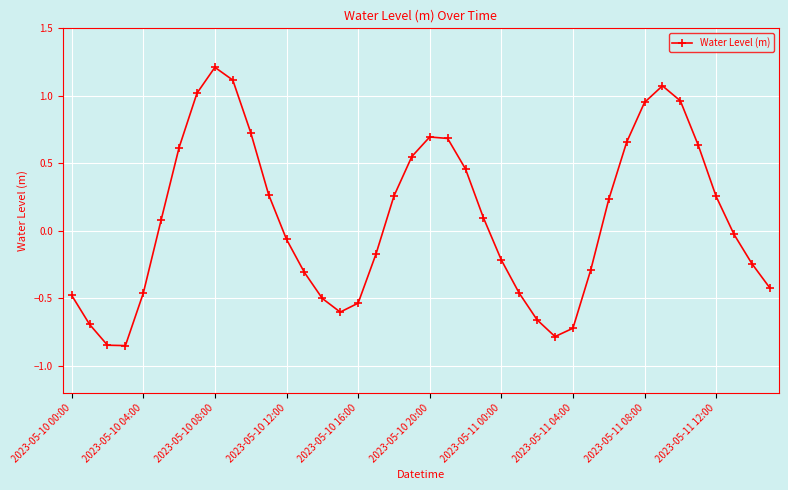

How many points are lower than both their immediate neighbors (excluding endpoints)?

3